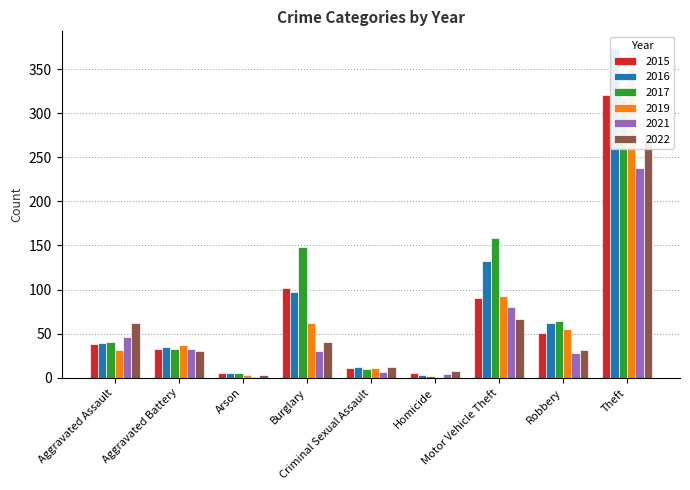

How many bars are there in each group?

6